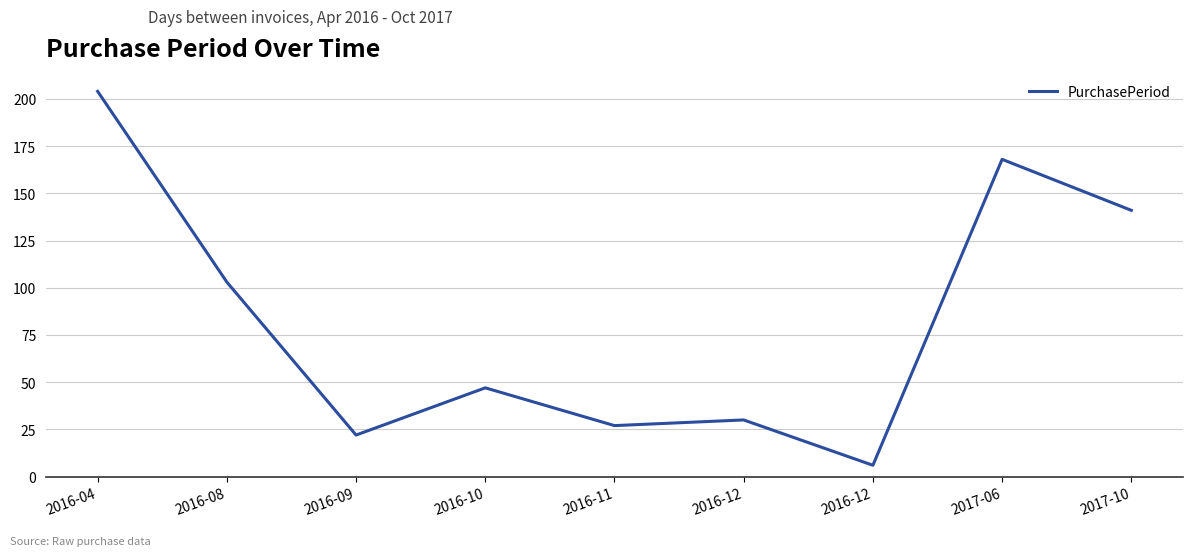

Does the chart have visible grid lines?

Yes